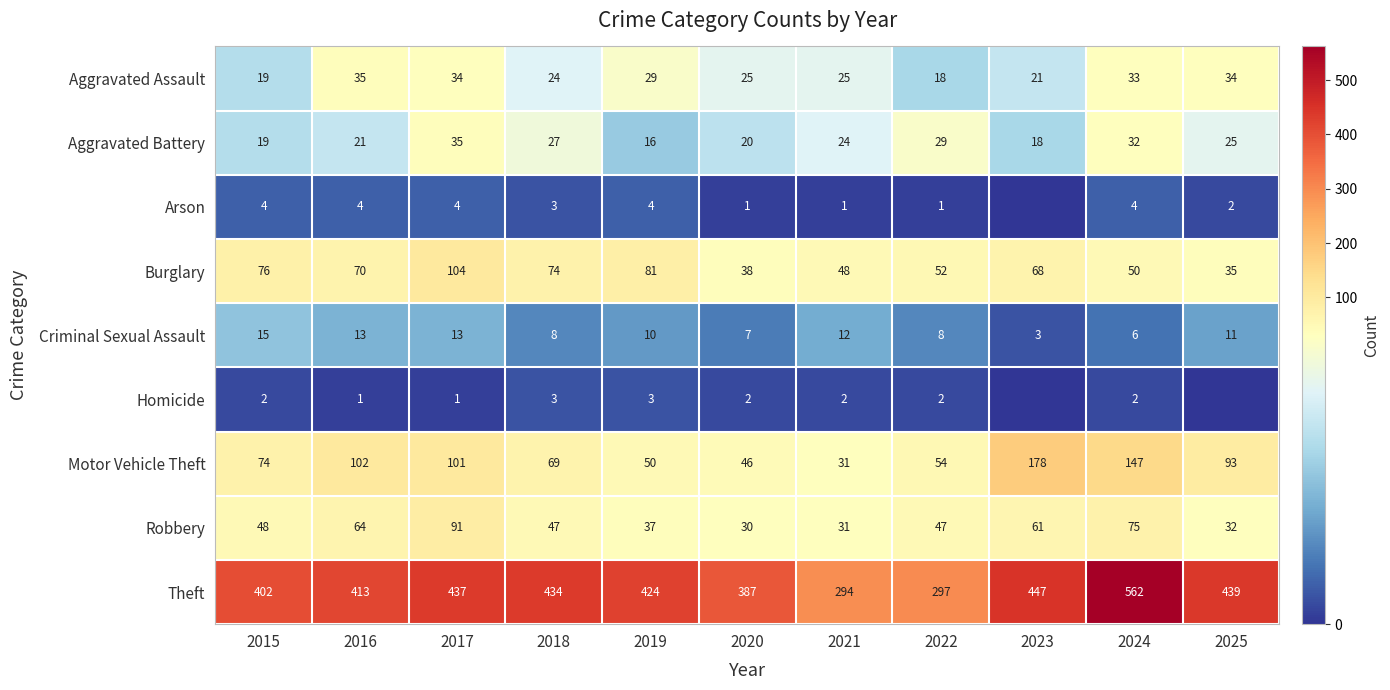

At which label does Aggravated Assault first exceed 25?

2016